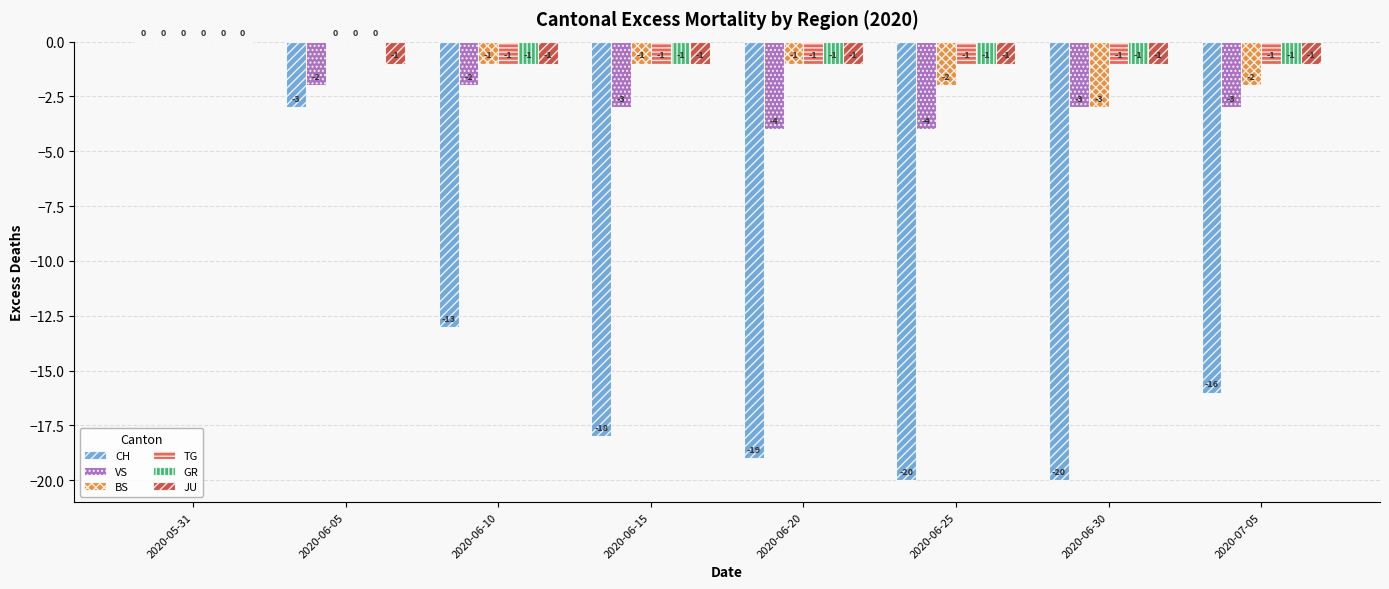

How many TG values are between -1 and 0?

8